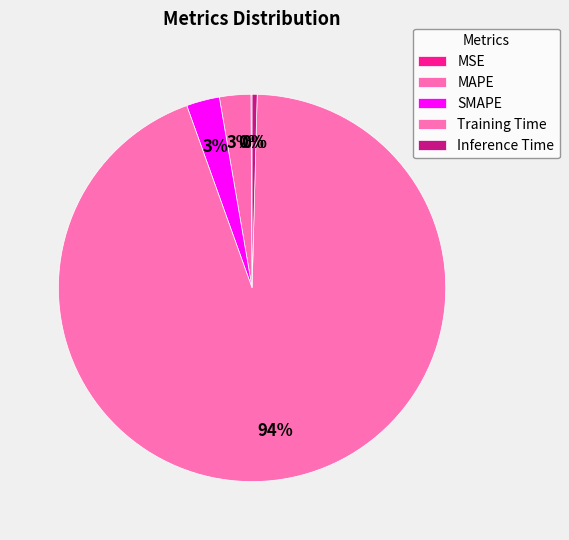

To the nearest percent, what is the difference between the largest and smallest slice percentages?

94%